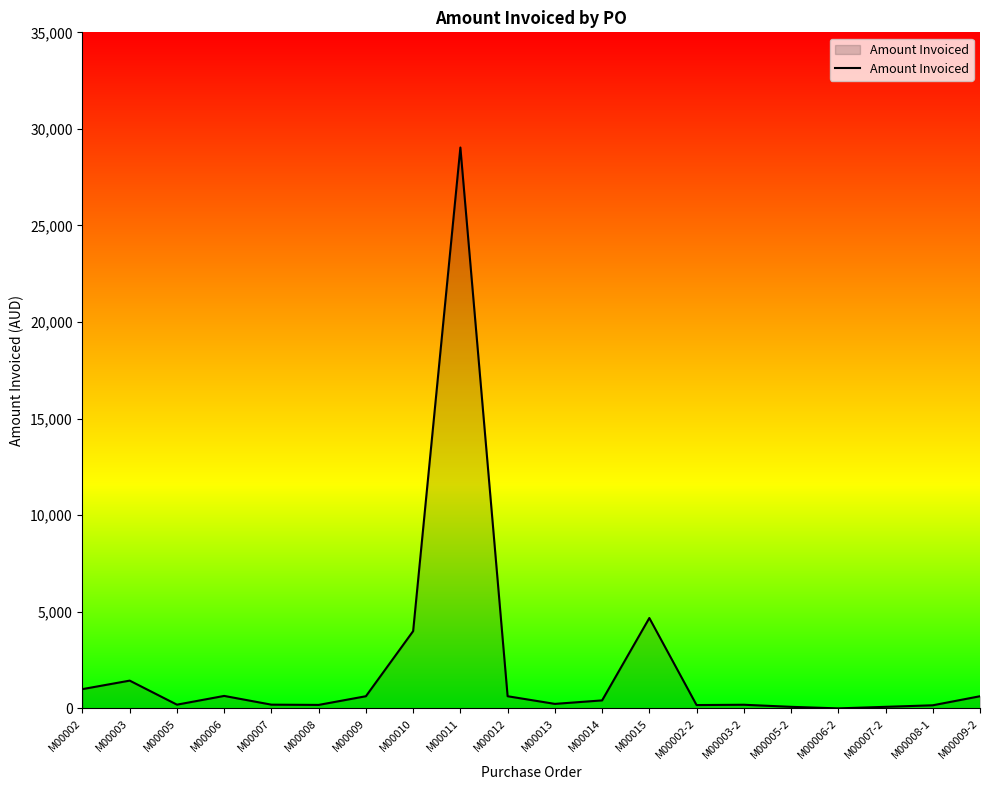

How many values are below 413?

10